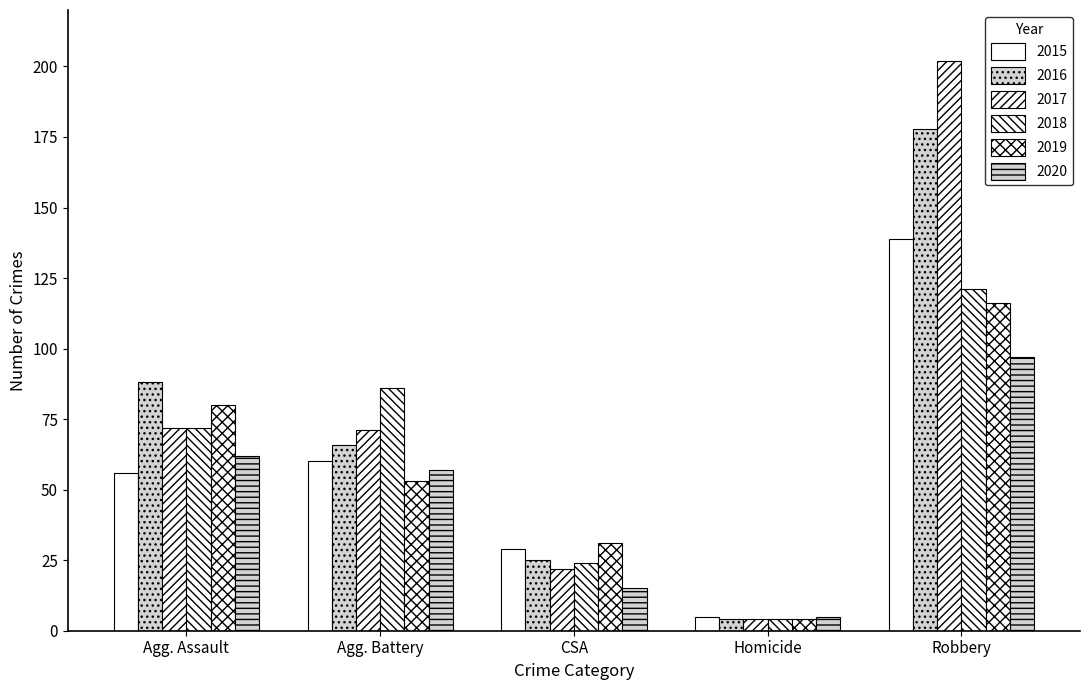

Are the bars grouped side by side (vs. stacked)?

Yes